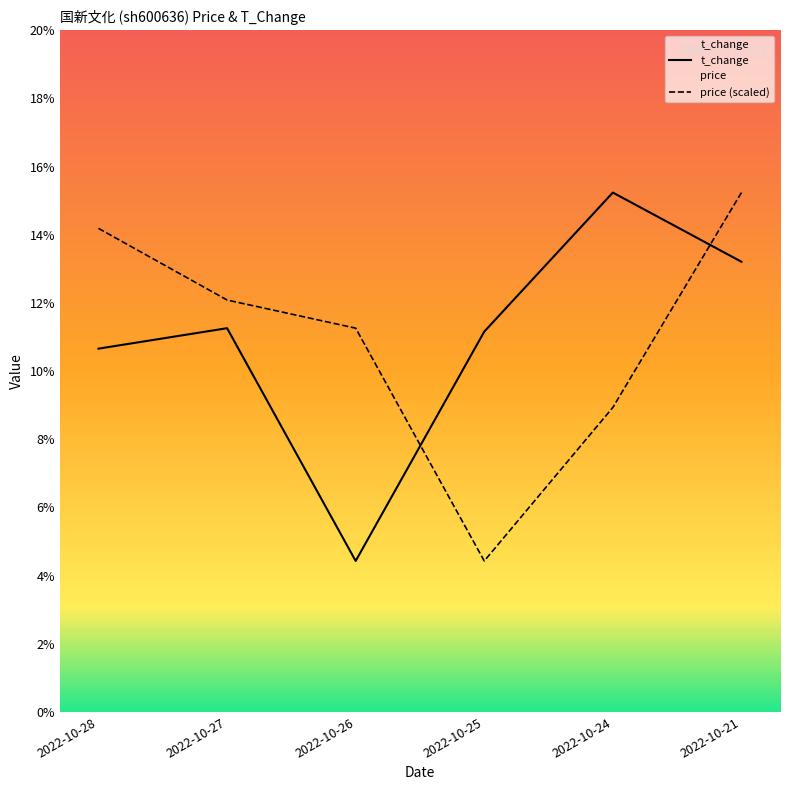

Does the chart have visible grid lines?

No